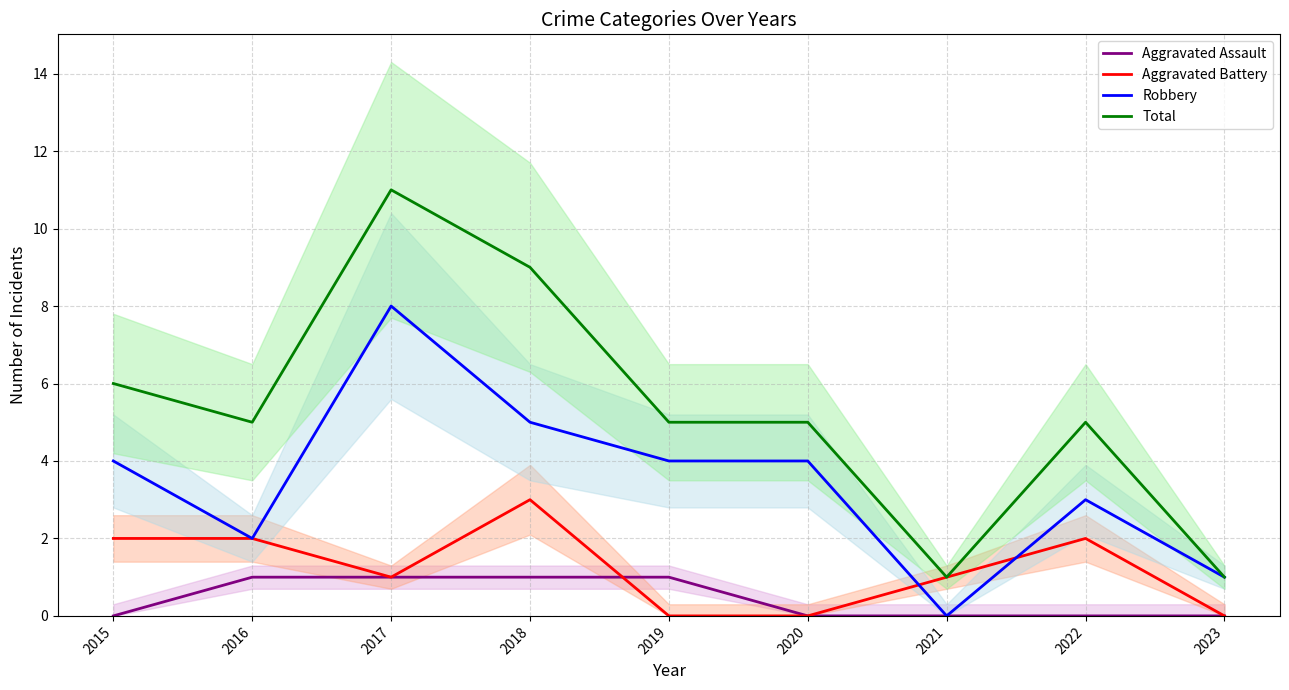

What is the difference between the maximum and minimum values in the Robbery series?

8